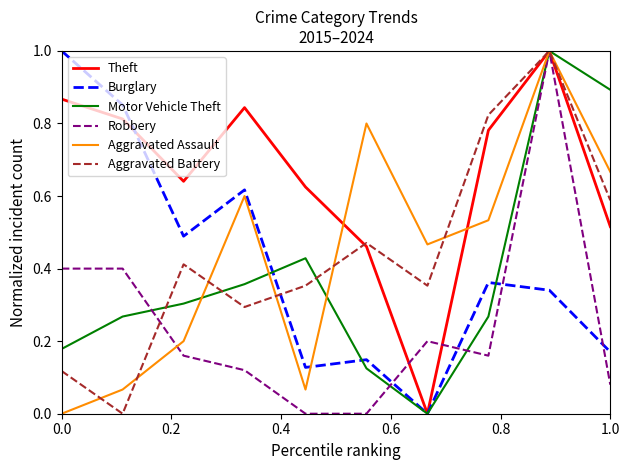

What are all the series names shown in the legend?

Theft, Burglary, Motor Vehicle Theft, Robbery, Aggravated Assault, Aggravated Battery